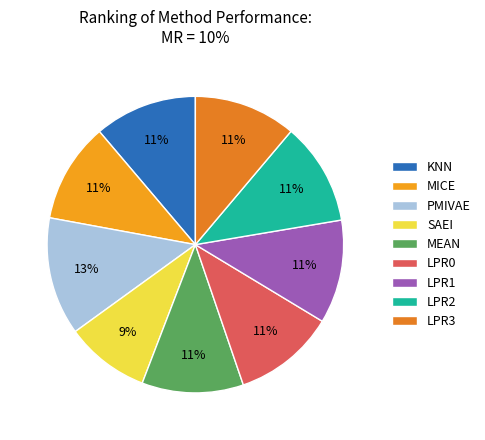

What is the smallest slice in the pie chart?

SAEI